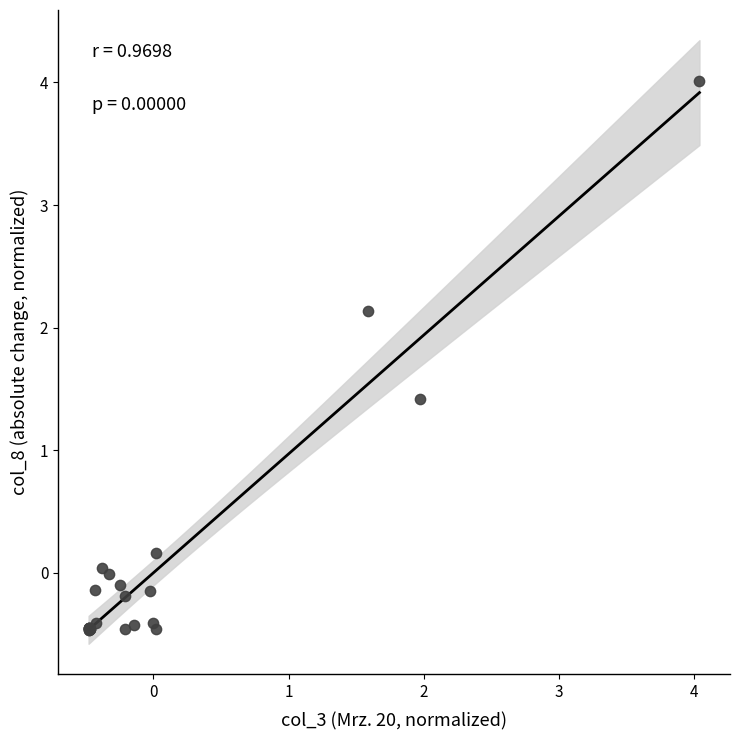

What Y value in the scatter plot is closest to 1?

1.4